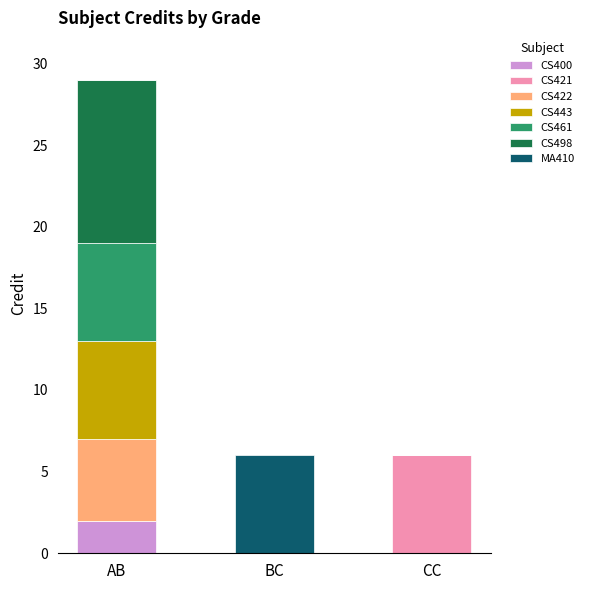

At which category is the sum across all series the highest?

AB